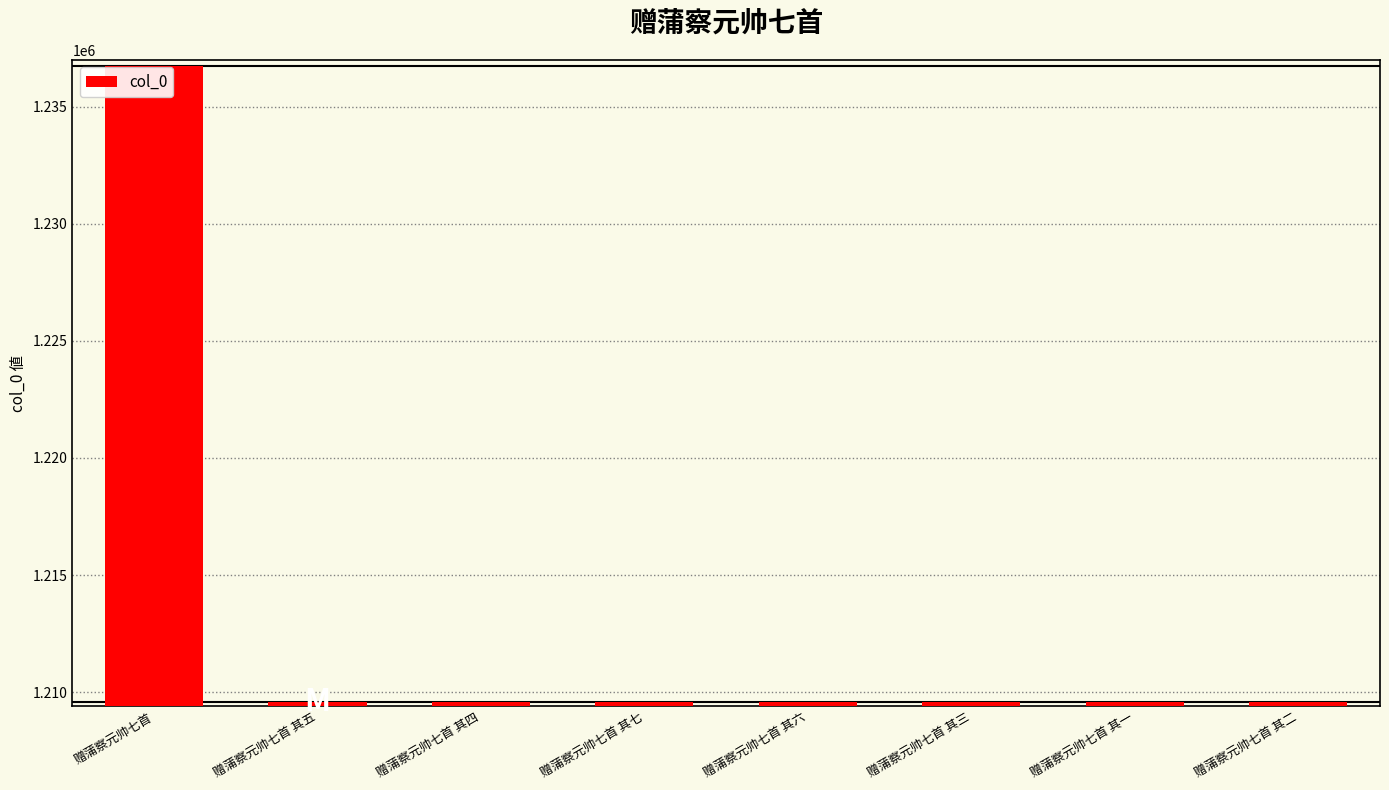

What is the change in value from 赠蒲察元帅七首 其四 to 赠蒲察元帅七首 其一?

-3